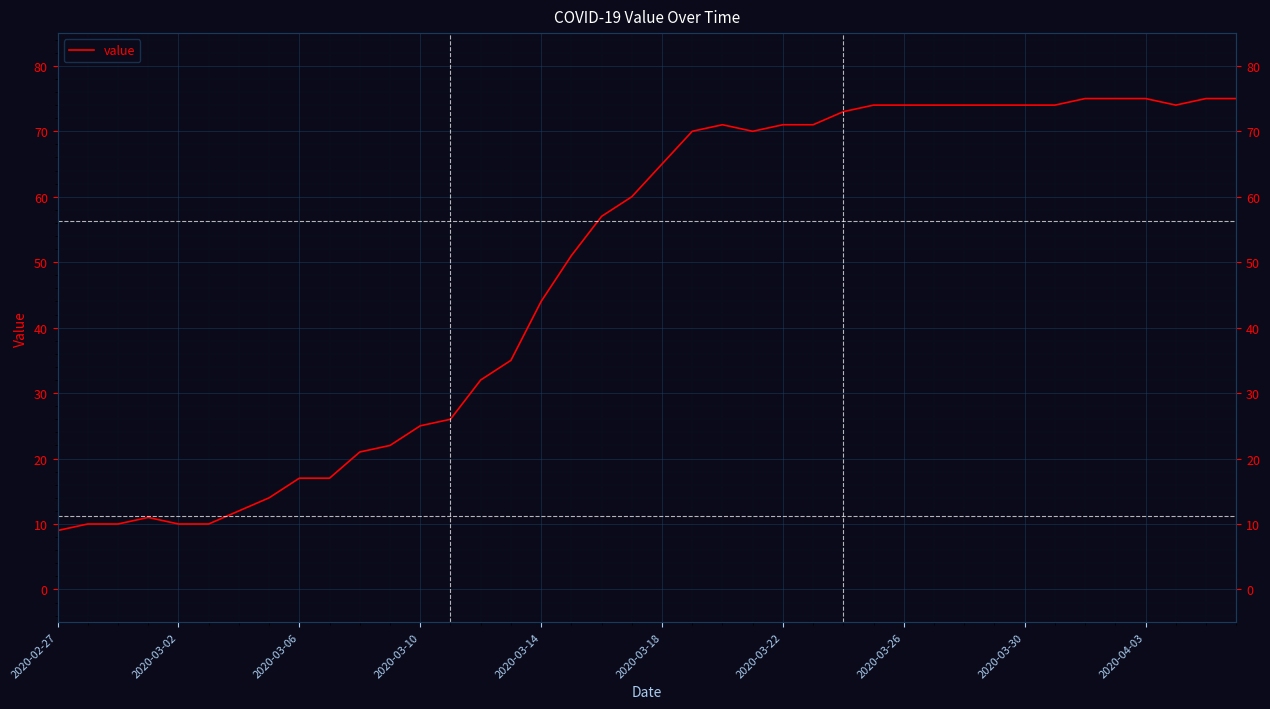

Is this an area chart (filled region under the line)?

No